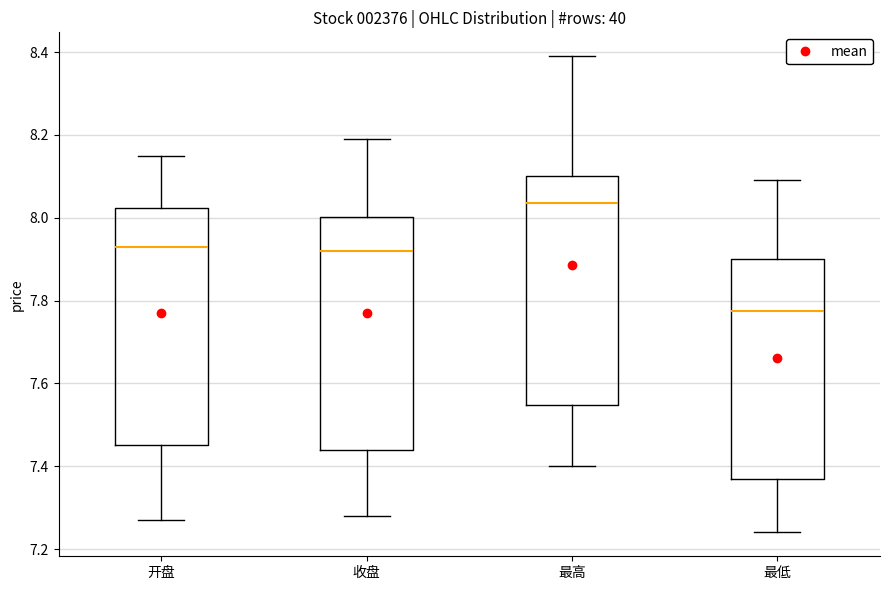

Reading left to right, transcribe this box plot: for each box, give where its median line is, the range the box spans, and where its two whiskers end, as read against the y-axis. The values are not printed on the chart, so give them approximately, as read against the axis.

开盘: median 7.94, box 7.46 to 8.02, whiskers 7.28 to 8.16
收盘: median 7.92, box 7.44 to 8.00, whiskers 7.28 to 8.20
最高: median 8.04, box 7.54 to 8.10, whiskers 7.40 to 8.40
最低: median 7.78, box 7.38 to 7.90, whiskers 7.24 to 8.10